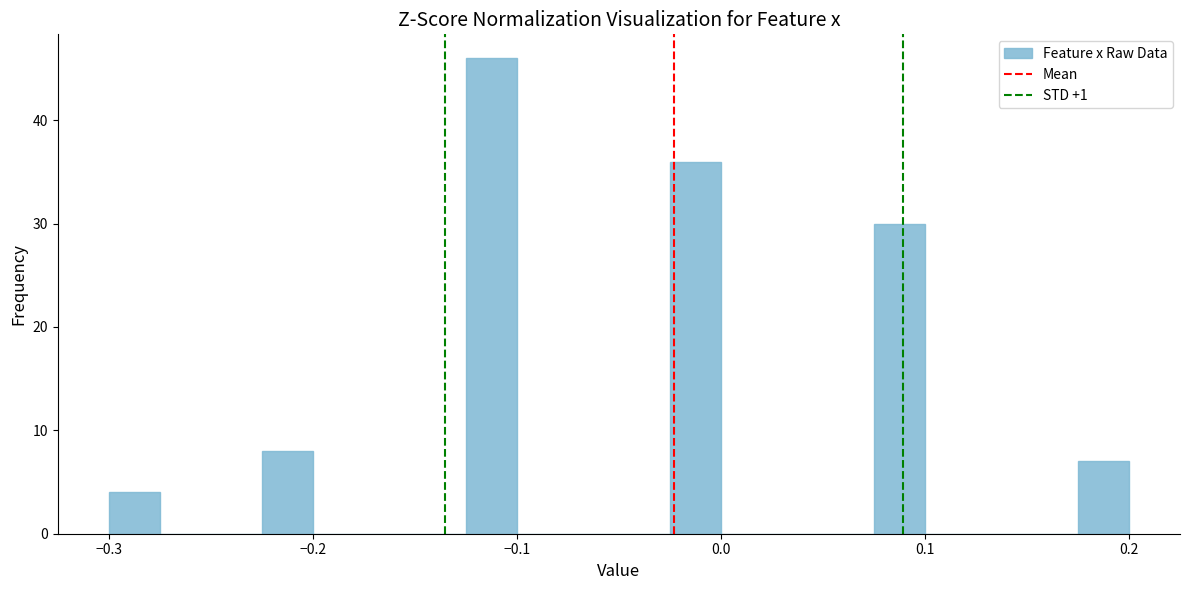

Around what value on the x-axis is the tallest bar? Give the approximate position of its centre, as read against the axis.

-0.11